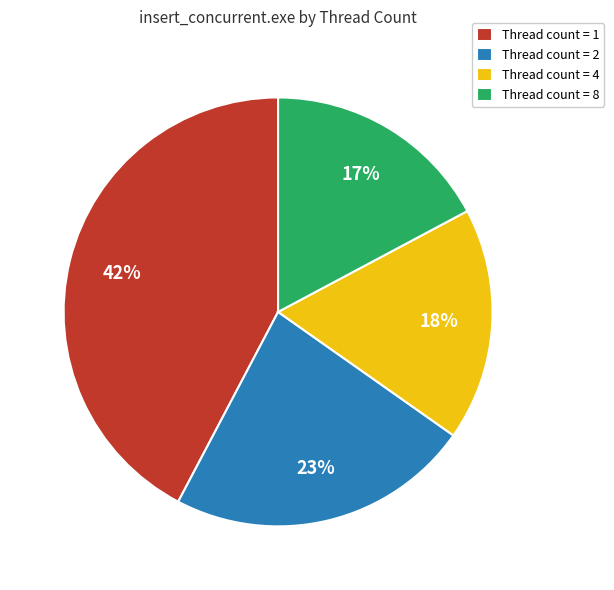

To the nearest percent, what is the difference between the largest and smallest slice percentages?

25%